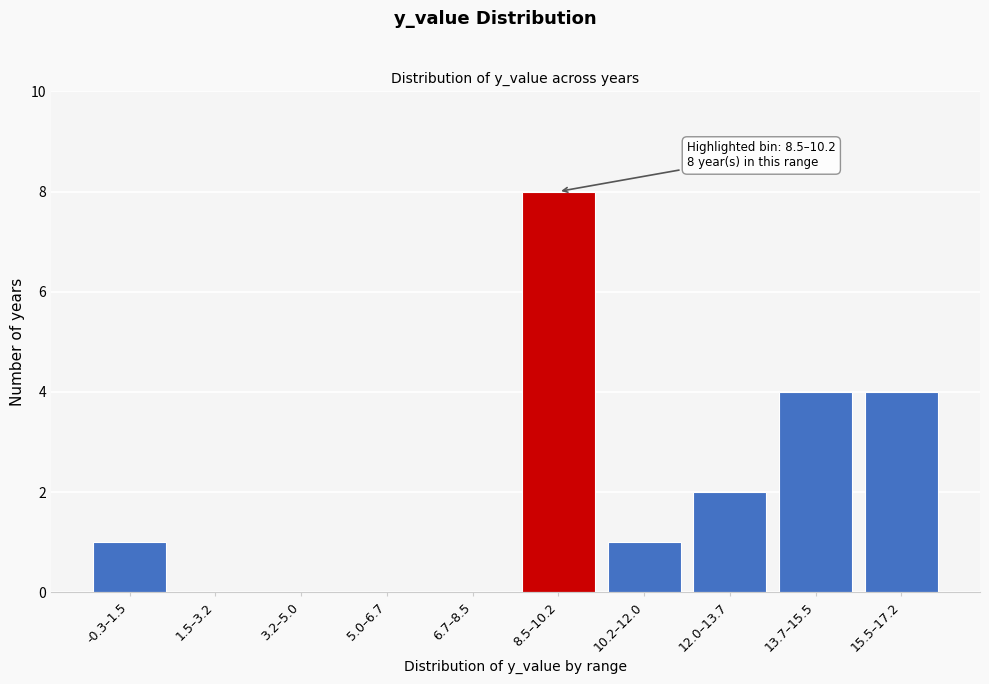

Reading left to right, transcribe all the data shown in this chart.

-0.3–1.5=1	1.5–3.2=0	3.2–5.0=0	5.0–6.7=0	6.7–8.5=0	8.5–10.2=8	10.2–12.0=1	12.0–13.7=2	13.7–15.5=4	15.5–17.2=4